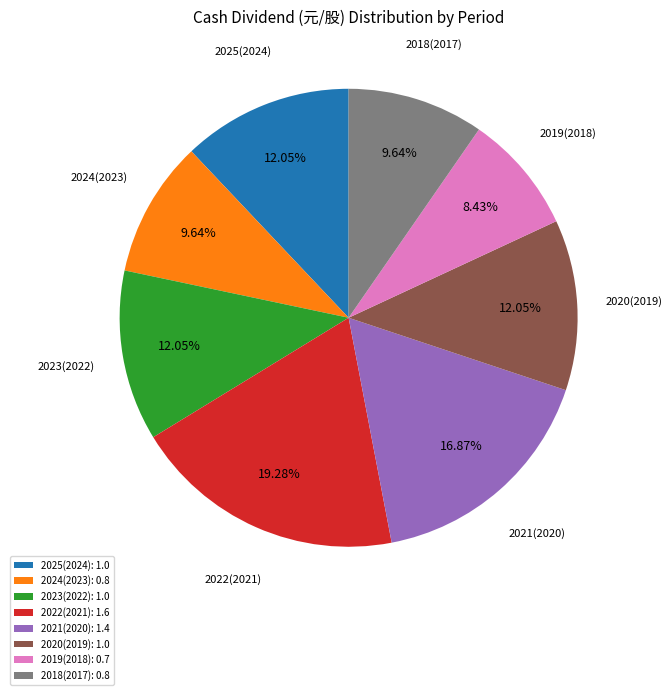

How many slices are in this pie chart?

8